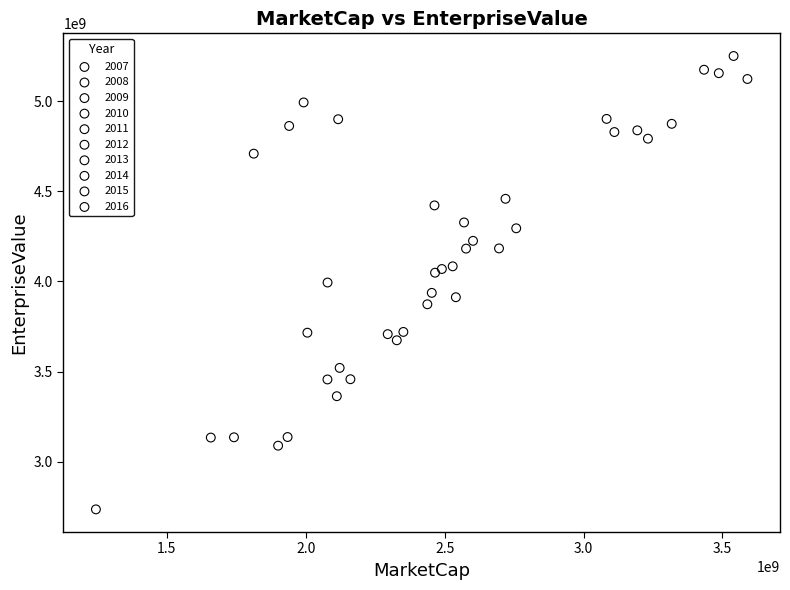

What are all the series names shown in the legend?

2007, 2008, 2009, 2010, 2011, 2012, 2013, 2014, 2015, 2016